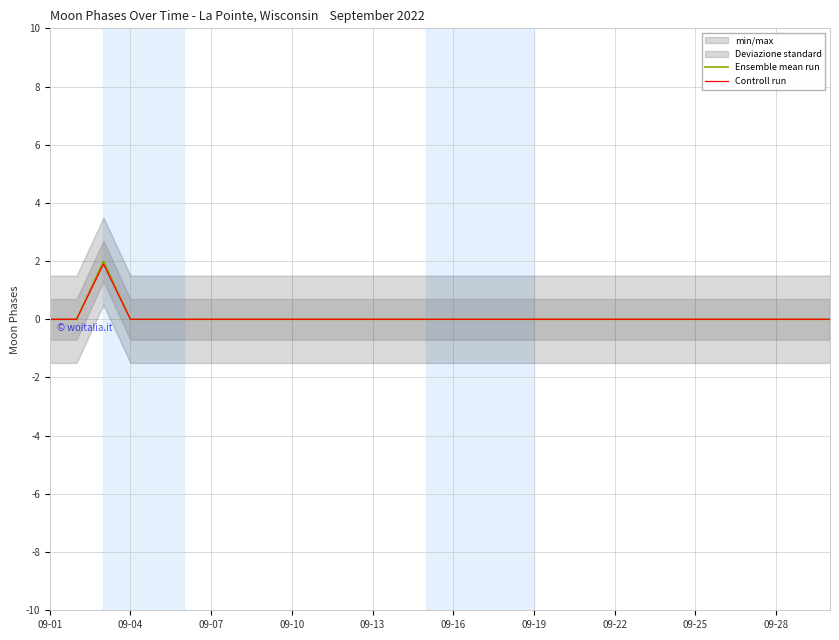

True or false: Ensemble mean run has a value of 1.1 at 09-25.

False